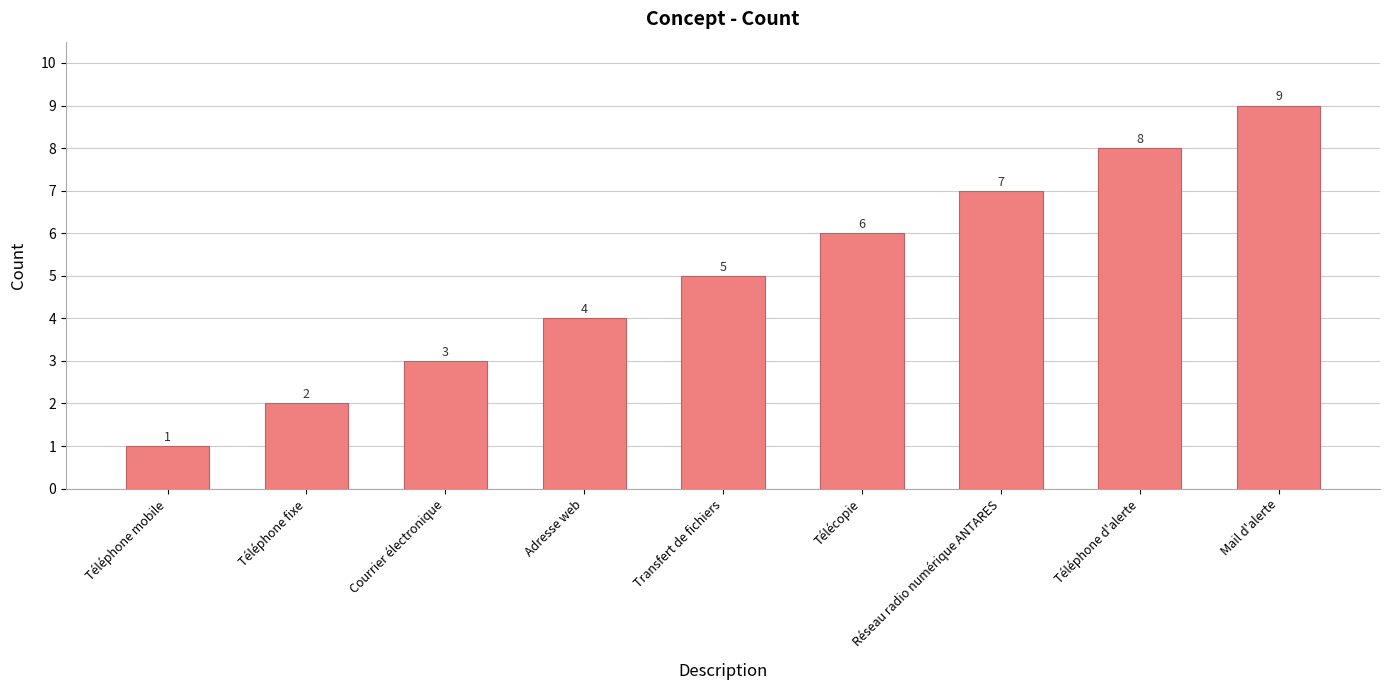

Reading left to right, extract all data points from this chart.

Téléphone mobile=1	Téléphone fixe=2	Courrier électronique=3	Adresse web=4	Transfert de fichiers=5	Télécopie=6	Réseau radio numérique ANTARES=7	Téléphone d'alerte=8	Mail d'alerte=9